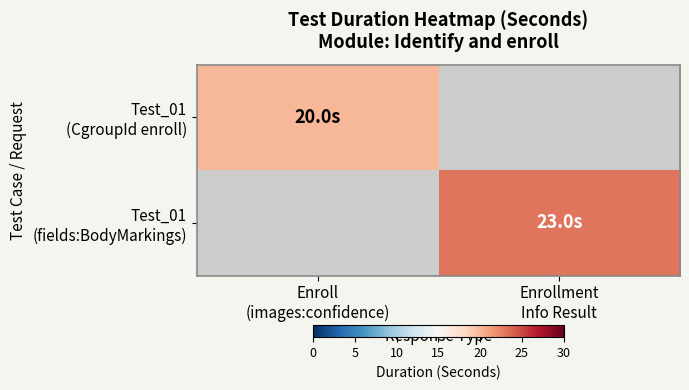

Rank the series by their average value, from lowest to highest.

Test_01 (CgroupId enroll), Test_01 (fields:BodyMarkings)